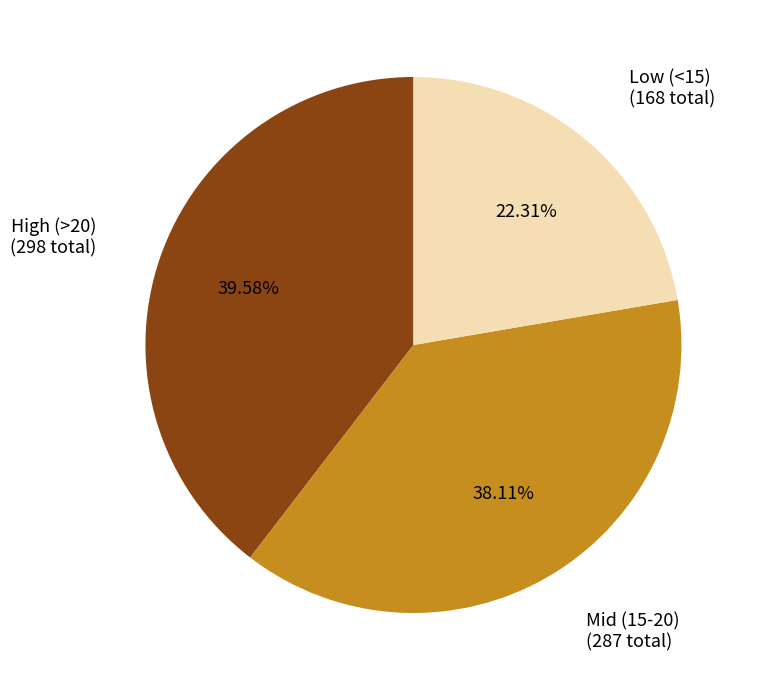

Combined, do High (>20) and Mid (15-20) account for over 50%?

Yes